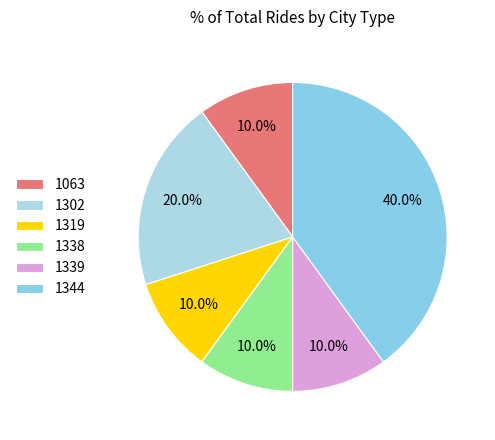

Combined, what portion of the pie is 1063 and 1338?

20.0%